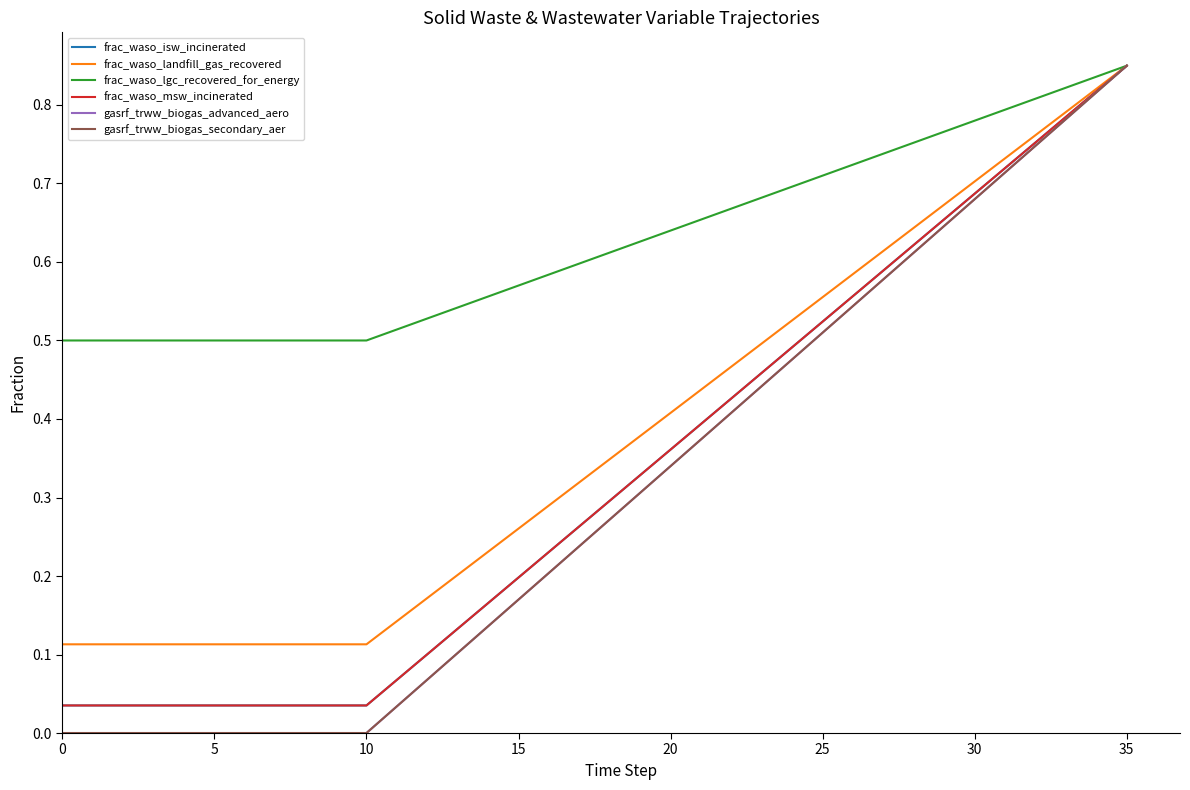

True or false: gasrf_trww_biogas_advanced_aero has more than 1 points higher than both neighbors.

False